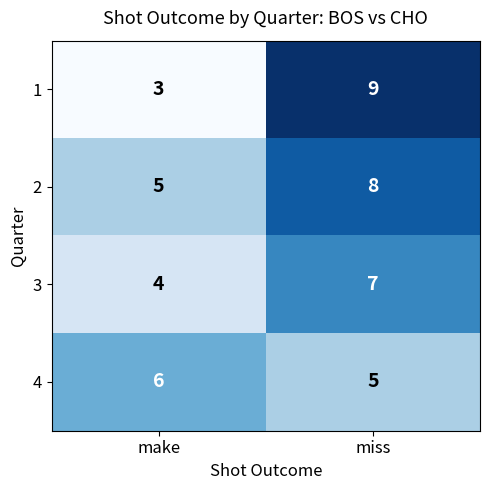

How many data points does each series have?

2